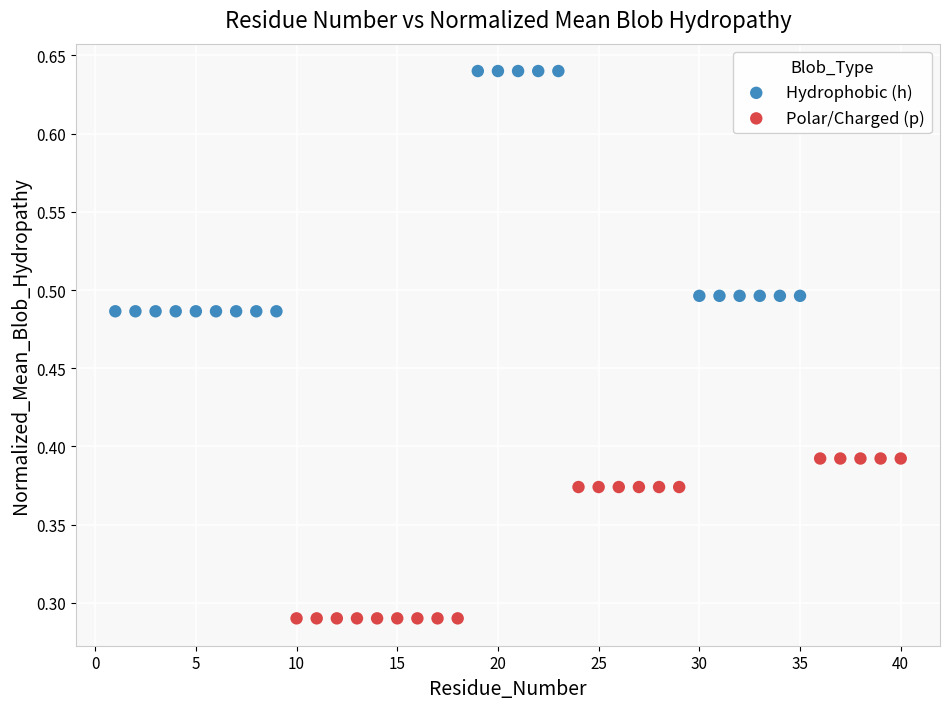

Which series reaches the maximum Y coordinate?

Hydrophobic (h)